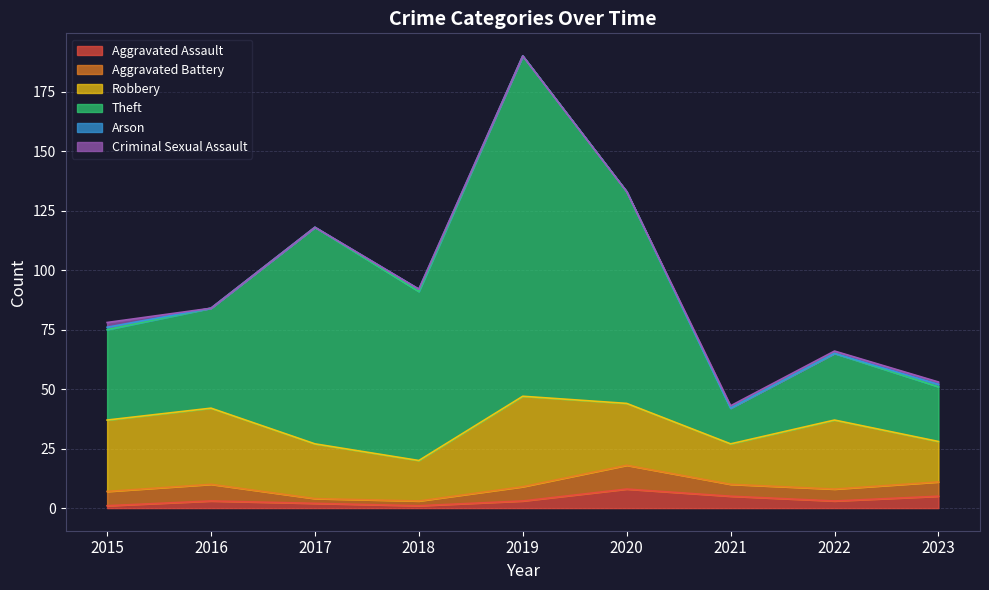

At 2018, list the series in order from smallest to largest.

Criminal Sexual Assault, Aggravated Assault, Arson, Aggravated Battery, Robbery, Theft